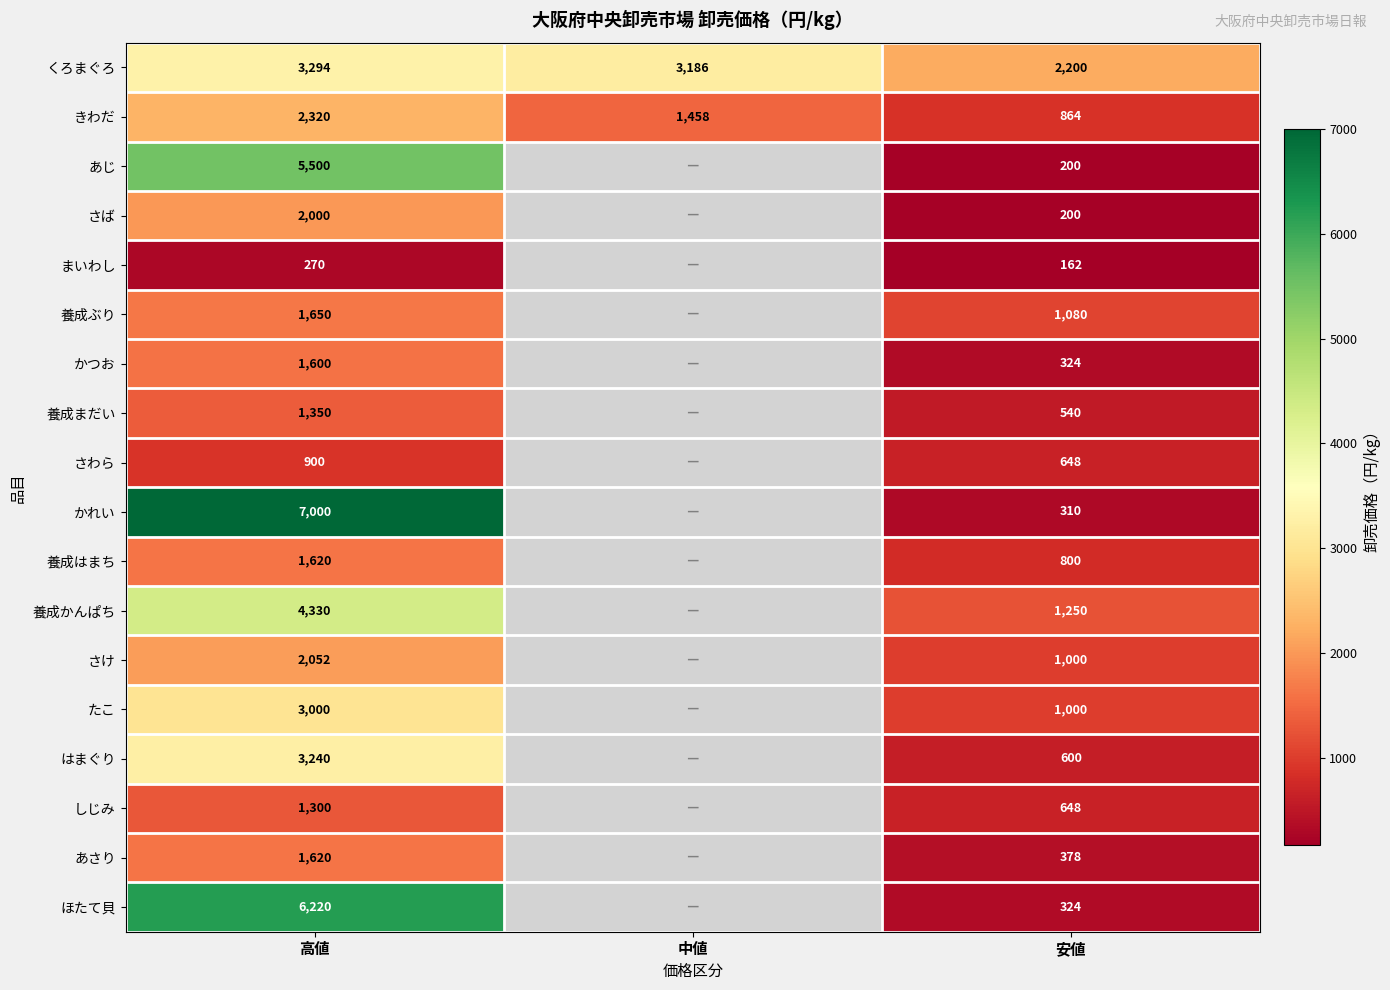

How many series are shown in this chart?

18